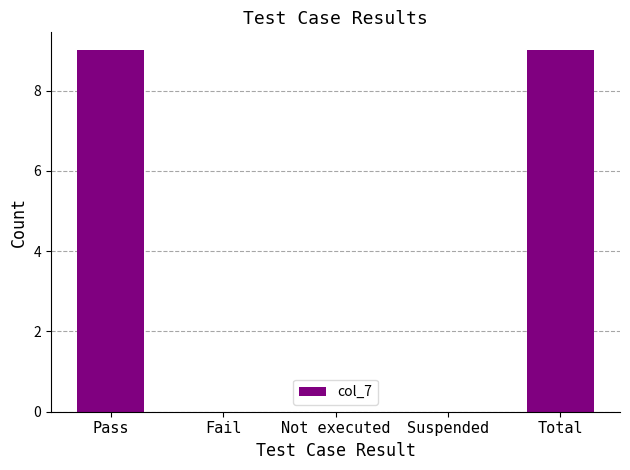

Is it true that the value at Not executed is 5?

False